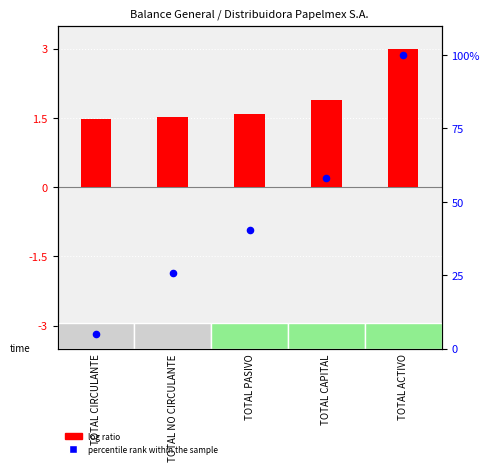

What is the total value across all series at TOTAL PASIVO?

42.0